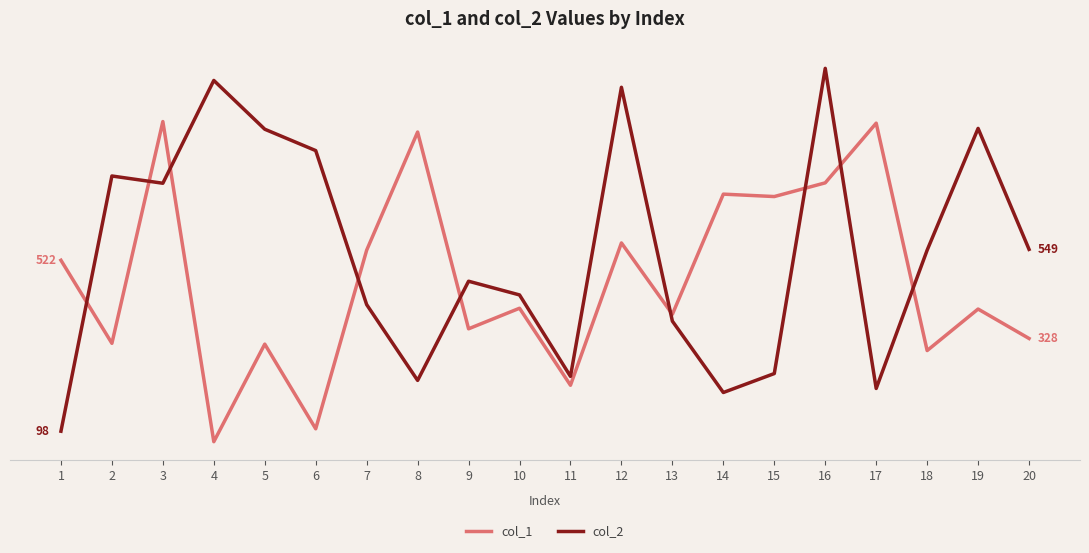

Which has a higher value, 19 or 8?

8